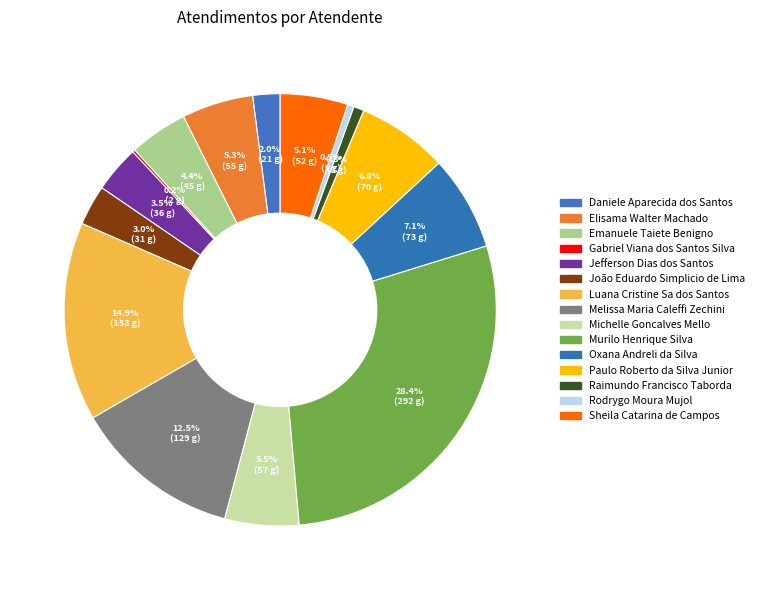

Is there any slice that represents more than half of the pie?

No